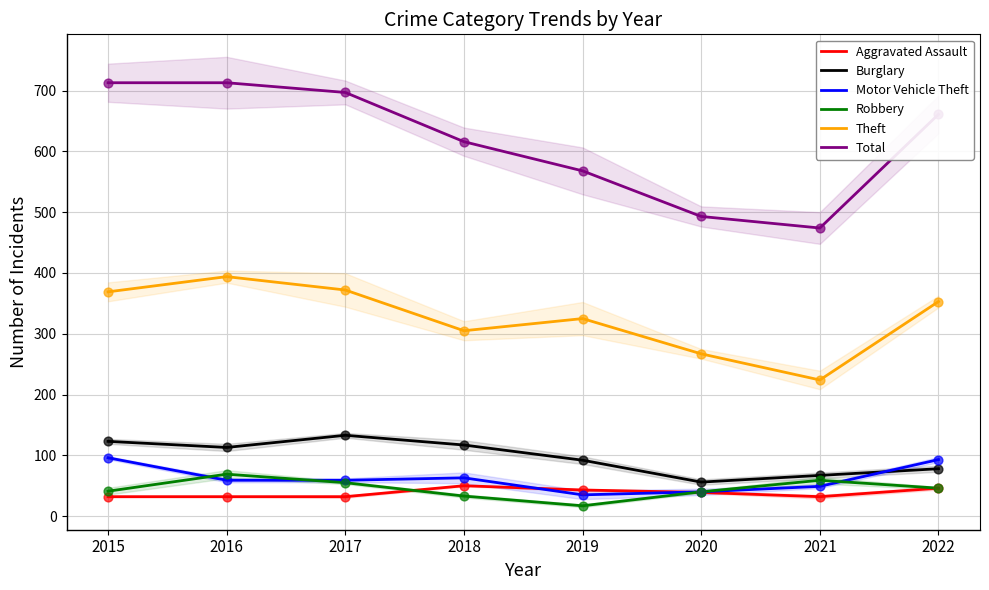

Which series reaches the maximum Y coordinate?

Total